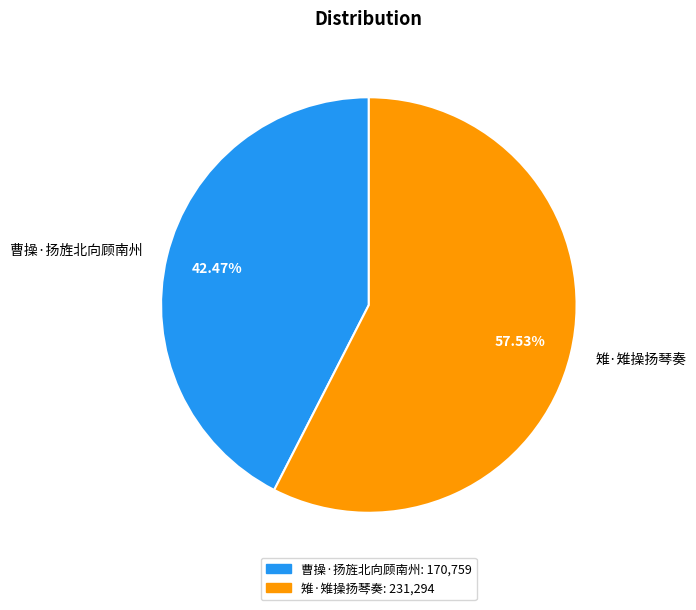

How much of the chart is everything except 曹操·扬旌北向顾南州?

57.5%